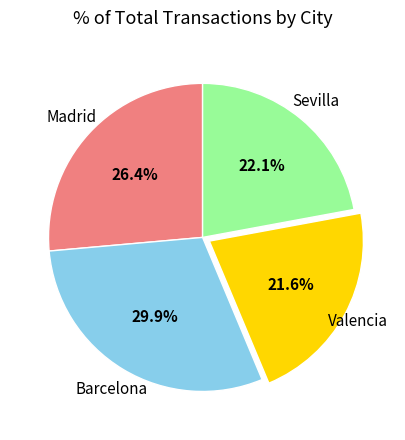

How many segments does this pie chart have?

4